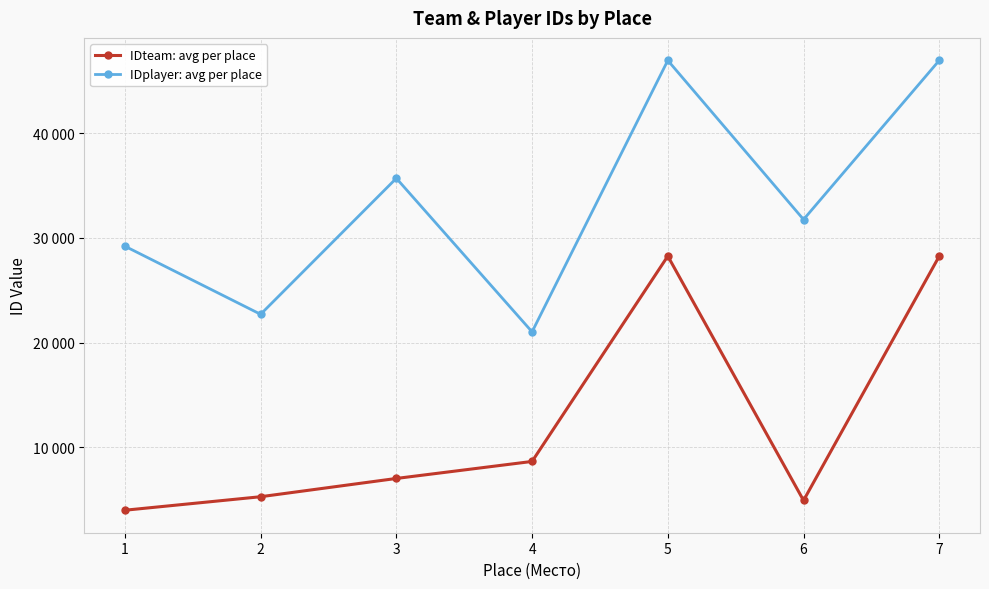

What are all the series names shown in the legend?

IDteam: avg per place, IDplayer: avg per place